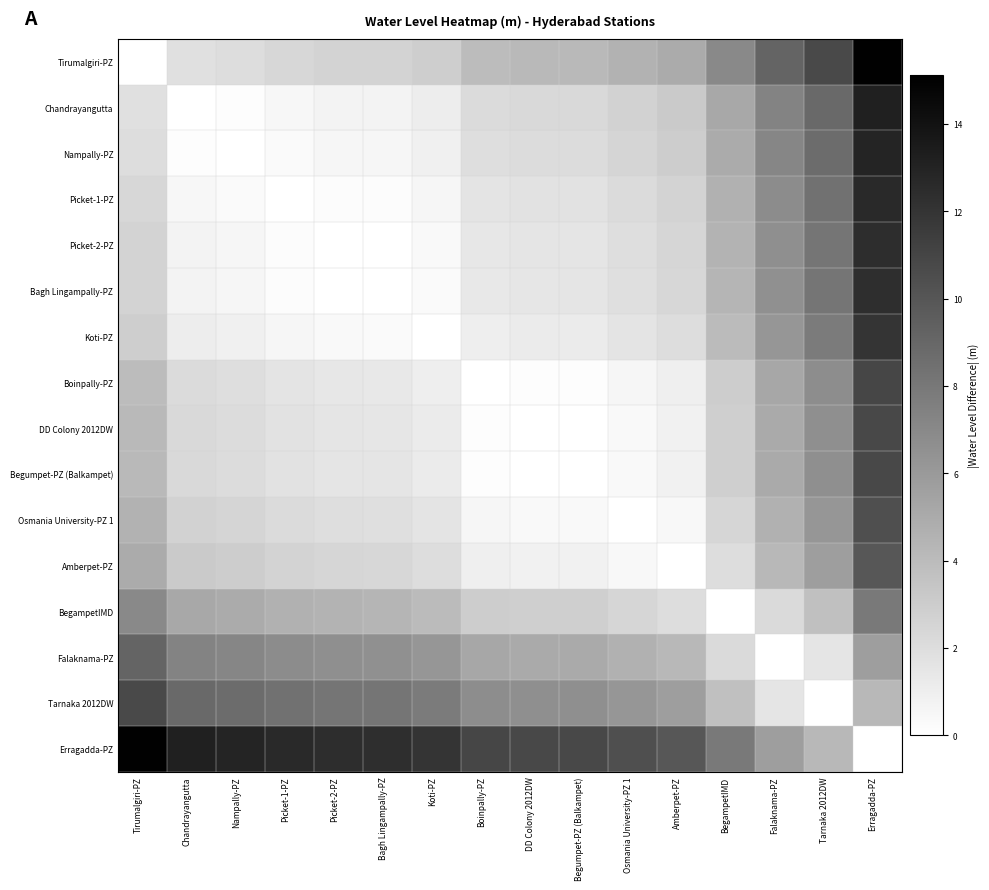

How many categories are shown in the chart?

16